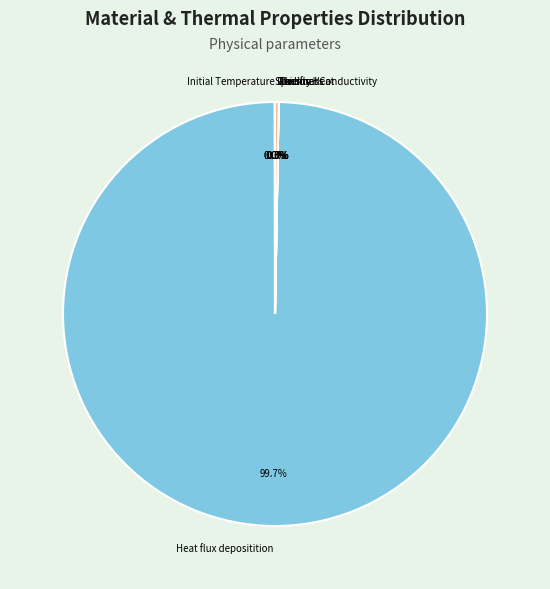

To the nearest percent, what is the difference between the largest and smallest slice percentages?

100%